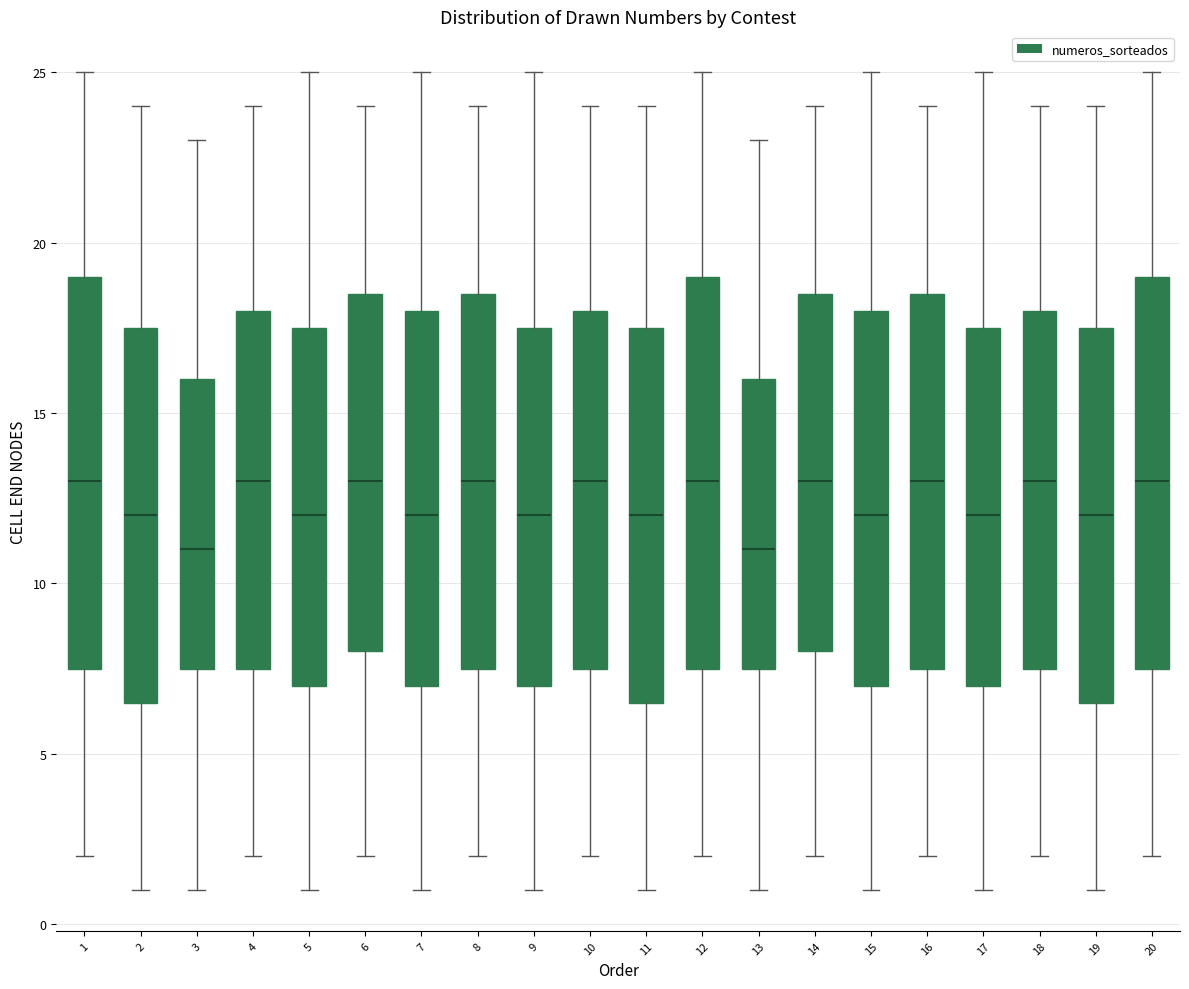

Reading left to right, transcribe this box plot: for each box, give where its median line is, the range the box spans, and where its two whiskers end, as read against the y-axis. The values are not printed on the chart, so give them approximately, as read against the axis.

1: median 13.0, box 7.5 to 19.0, whiskers 2.0 to 25.0
2: median 12.0, box 6.5 to 17.5, whiskers 1.0 to 24.0
3: median 11.0, box 7.5 to 16.0, whiskers 1.0 to 23.0
4: median 13.0, box 7.5 to 18.0, whiskers 2.0 to 24.0
5: median 12.0, box 7.0 to 17.5, whiskers 1.0 to 25.0
6: median 13.0, box 8.0 to 18.5, whiskers 2.0 to 24.0
7: median 12.0, box 7.0 to 18.0, whiskers 1.0 to 25.0
8: median 13.0, box 7.5 to 18.5, whiskers 2.0 to 24.0
9: median 12.0, box 7.0 to 17.5, whiskers 1.0 to 25.0
10: median 13.0, box 7.5 to 18.0, whiskers 2.0 to 24.0
11: median 12.0, box 6.5 to 17.5, whiskers 1.0 to 24.0
12: median 13.0, box 7.5 to 19.0, whiskers 2.0 to 25.0
13: median 11.0, box 7.5 to 16.0, whiskers 1.0 to 23.0
14: median 13.0, box 8.0 to 18.5, whiskers 2.0 to 24.0
15: median 12.0, box 7.0 to 18.0, whiskers 1.0 to 25.0
16: median 13.0, box 7.5 to 18.5, whiskers 2.0 to 24.0
17: median 12.0, box 7.0 to 17.5, whiskers 1.0 to 25.0
18: median 13.0, box 7.5 to 18.0, whiskers 2.0 to 24.0
19: median 12.0, box 6.5 to 17.5, whiskers 1.0 to 24.0
20: median 13.0, box 7.5 to 19.0, whiskers 2.0 to 25.0